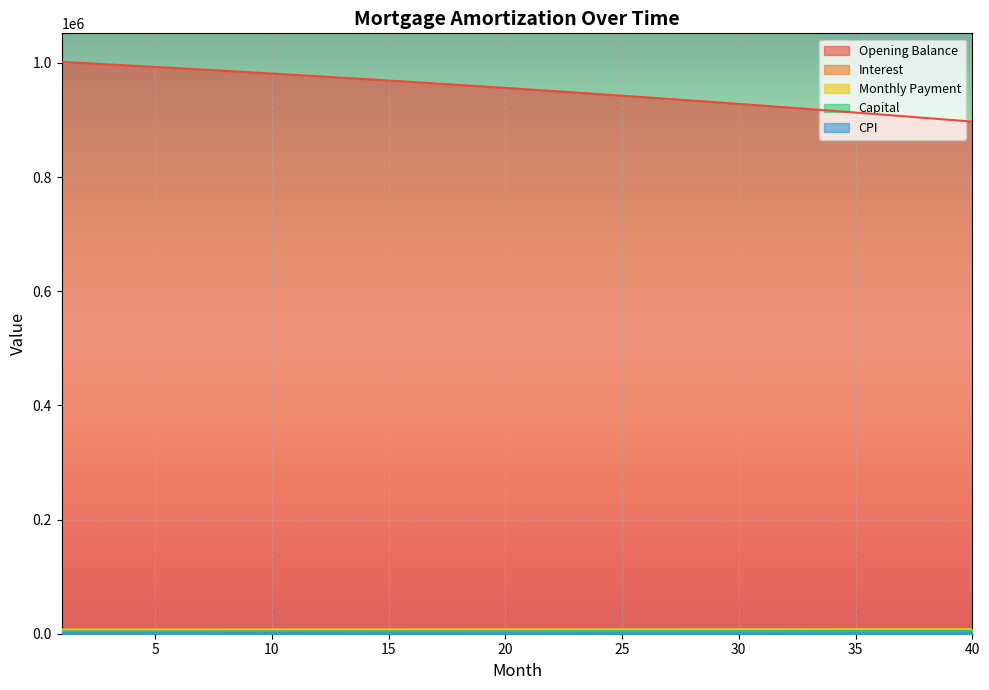

At which label does month_payment reach its minimum?

1